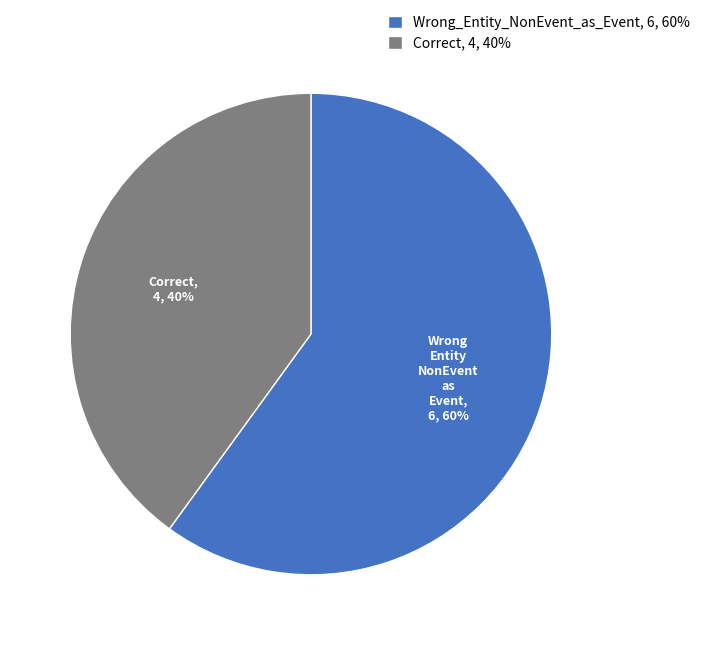

Which category accounts for the majority?

Wrong_Entity_NonEvent_as_Event